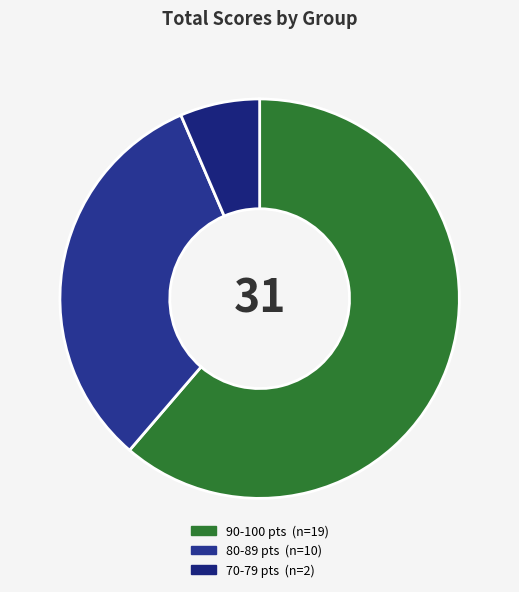

How many slices are in this pie chart?

3